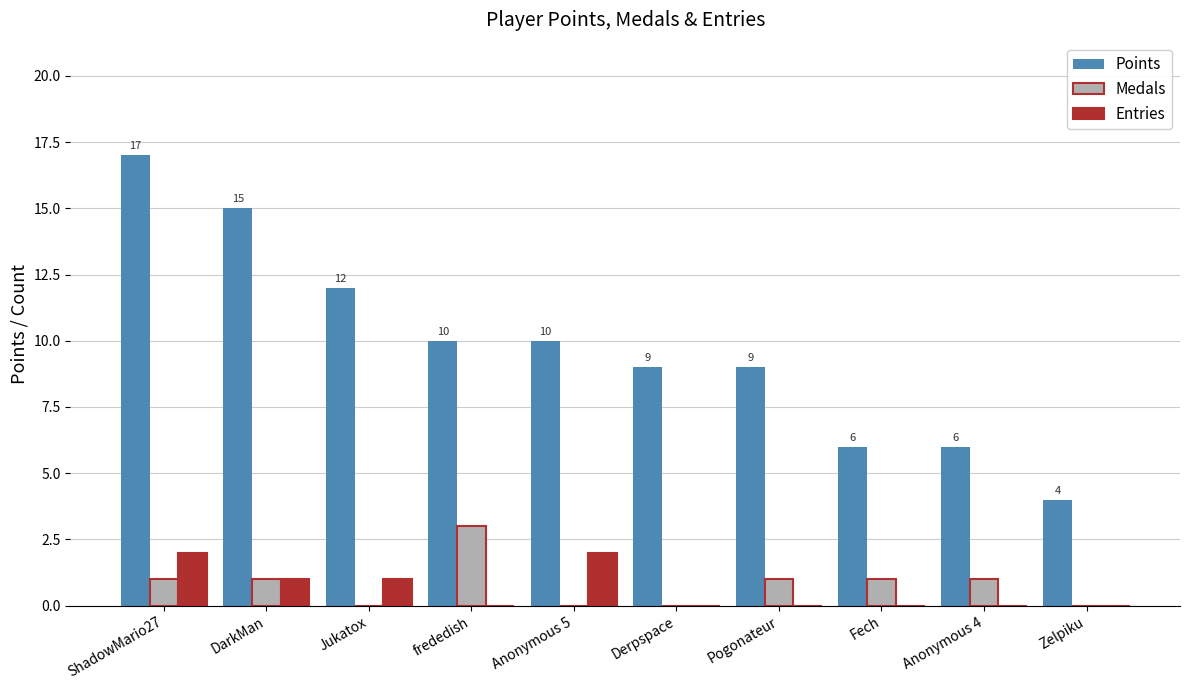

Is it true that Points equals 7 at DarkMan?

False